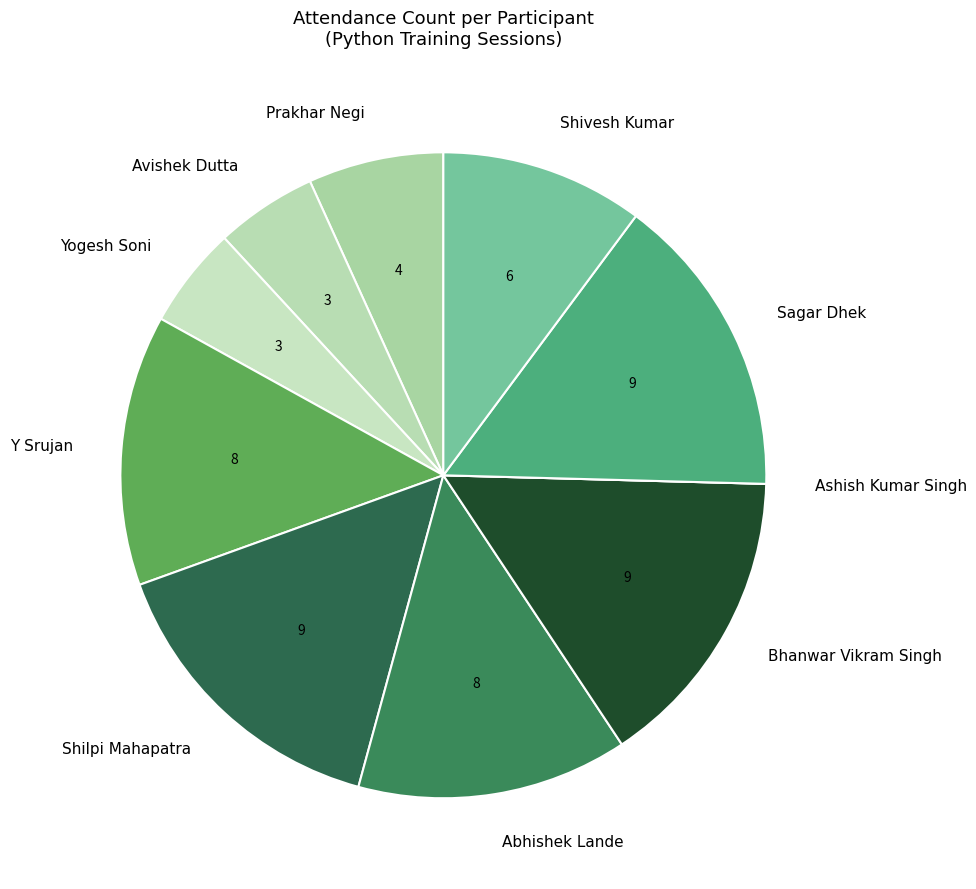

Is it true that Bhanwar Vikram Singh is 15% of the pie?

True